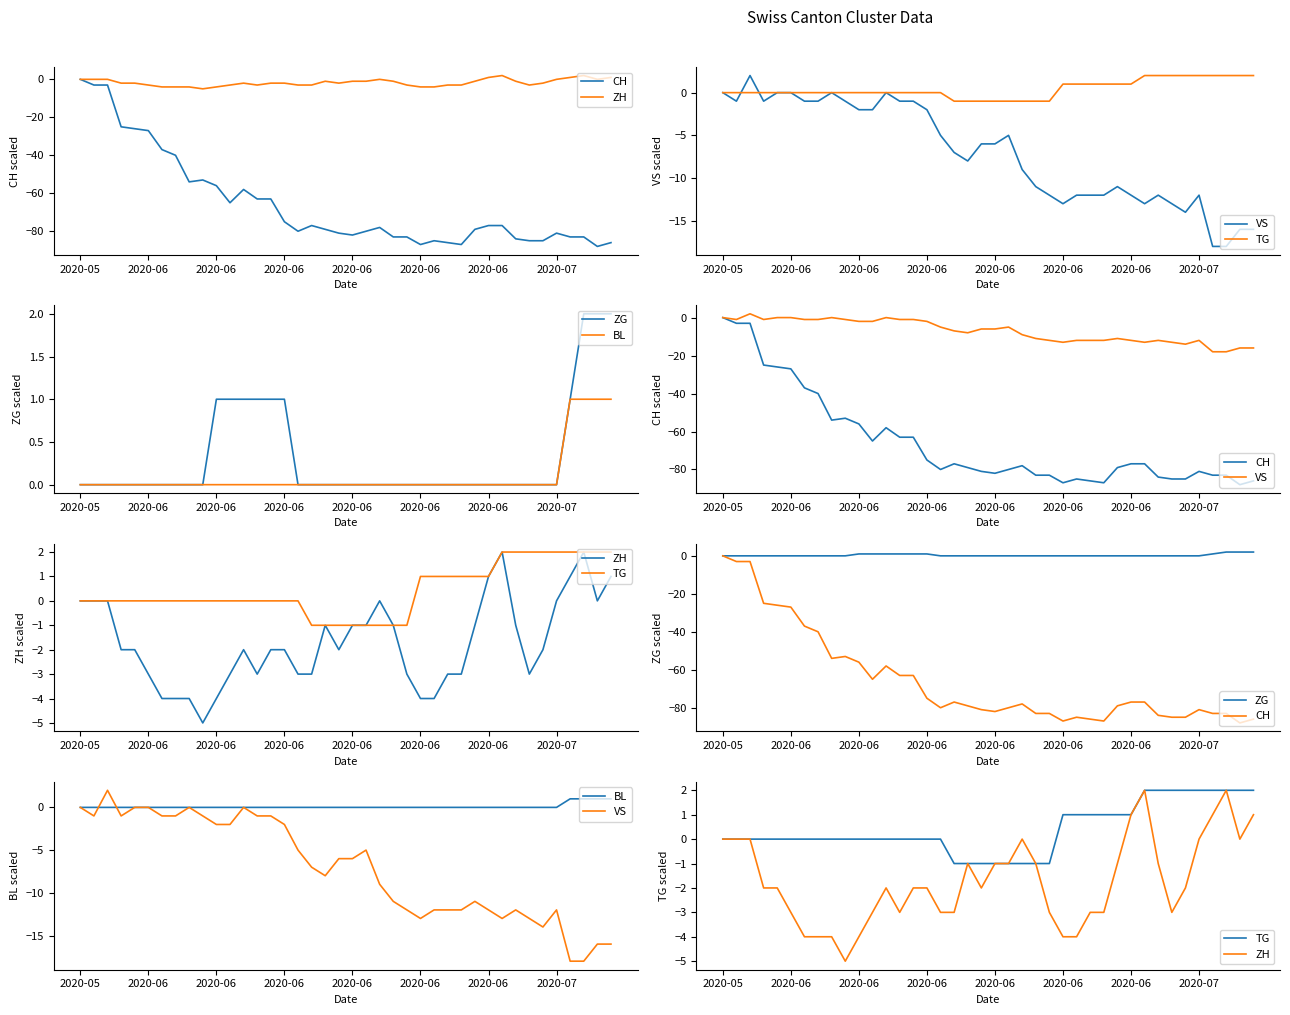

At how many categories does at least one series exceed -82?

40